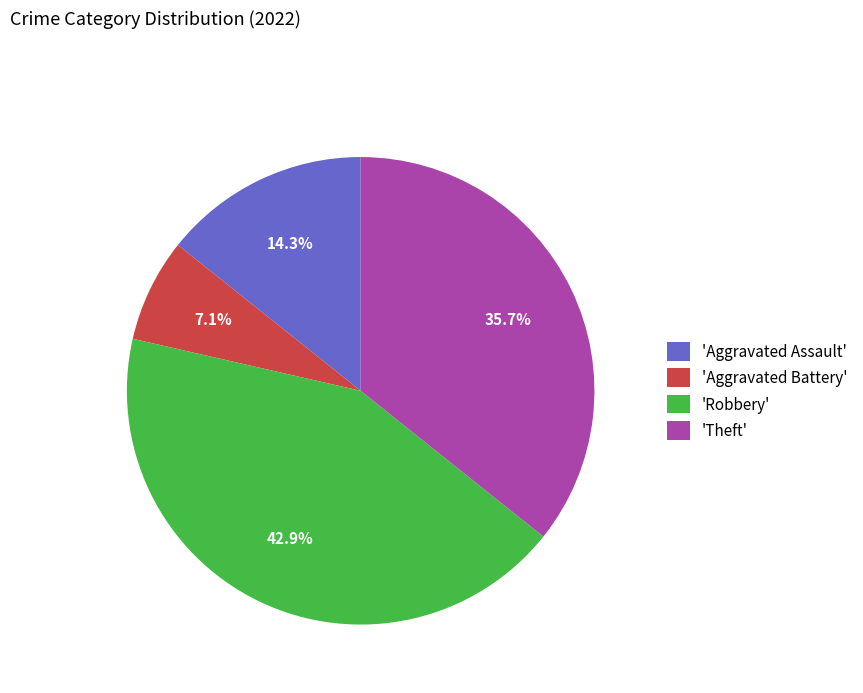

Rank the categories by value from lowest to highest.

'Aggravated Battery', 'Aggravated Assault', 'Theft', 'Robbery'